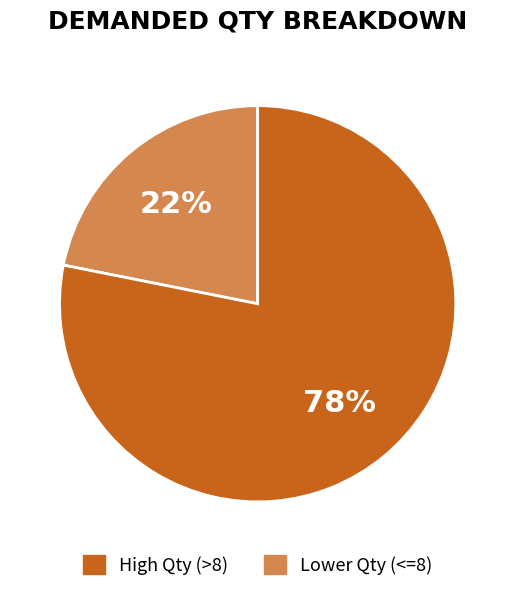

Does any single category account for the majority?

Yes